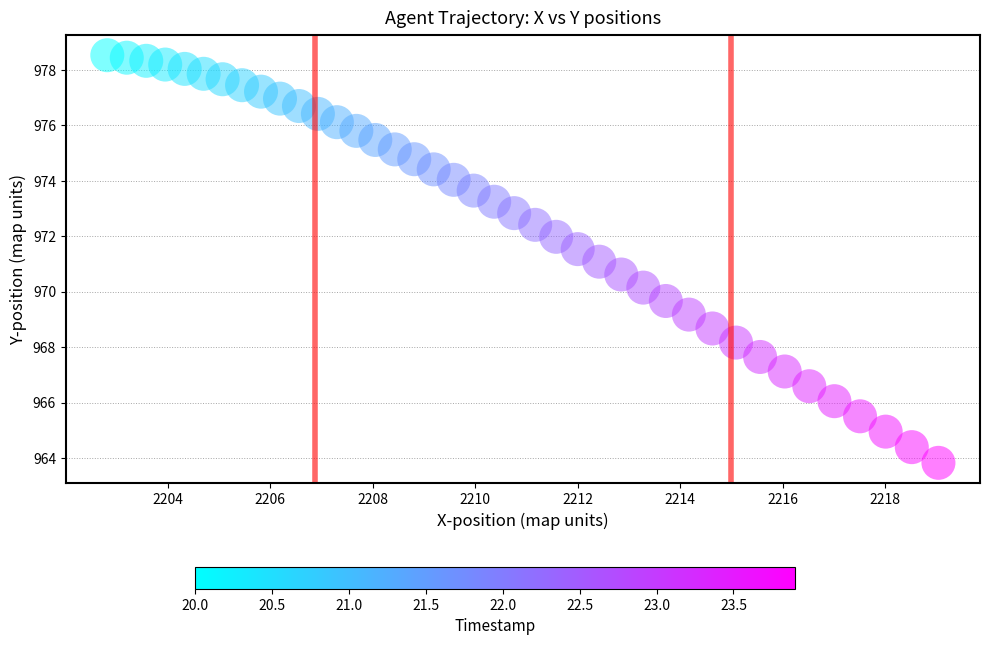

What is the range of X values (max minus min)?

16.2